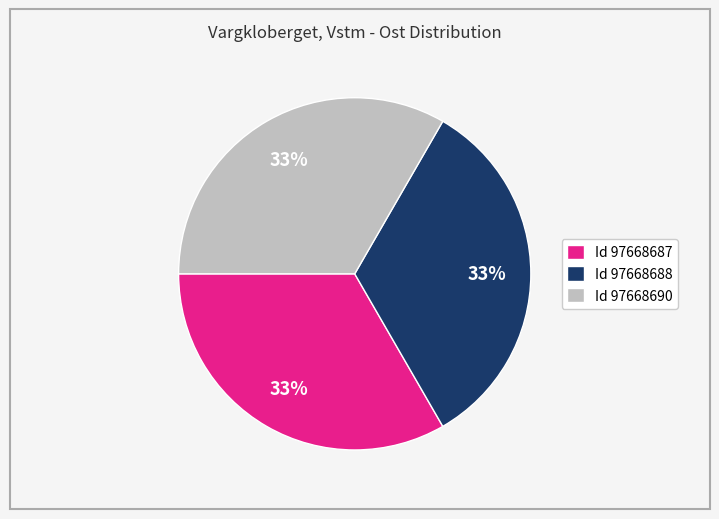

To the nearest percent, what is the combined percentage of Id 97668687 and Id 97668688?

67%